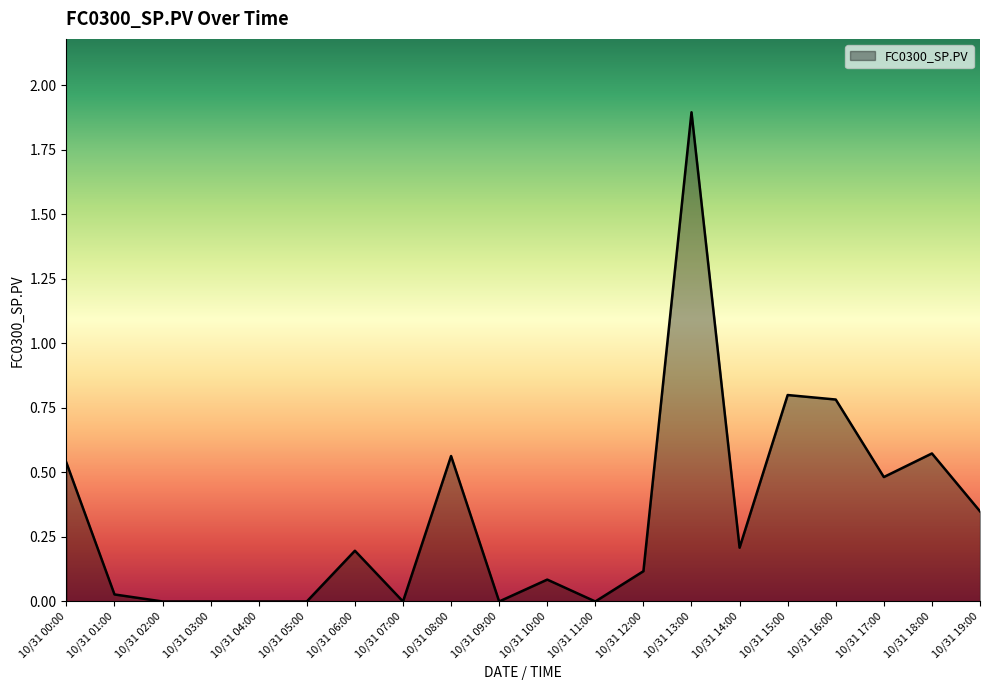

Is it true that the value at 10/31 03:00 is 0.0?

True